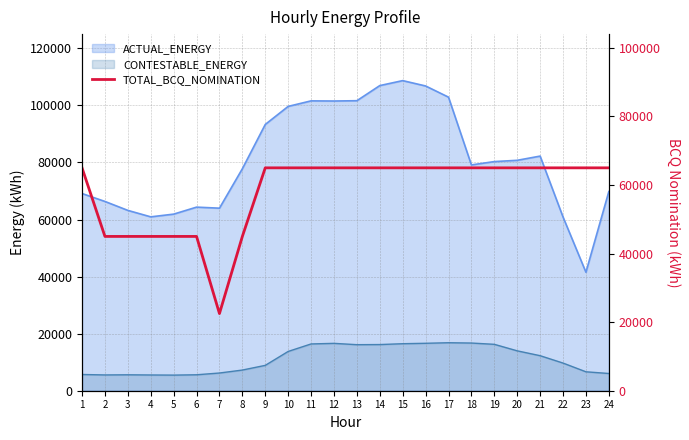

Reading left to right, transcribe all the data shown in this chart.

65000	45000	45000	45000	45000	45000	22500	45000	65000	65000	65000	65000	65000	65000	65000	65000	65000	65000	65000	65000	65000	65000	65000	65000